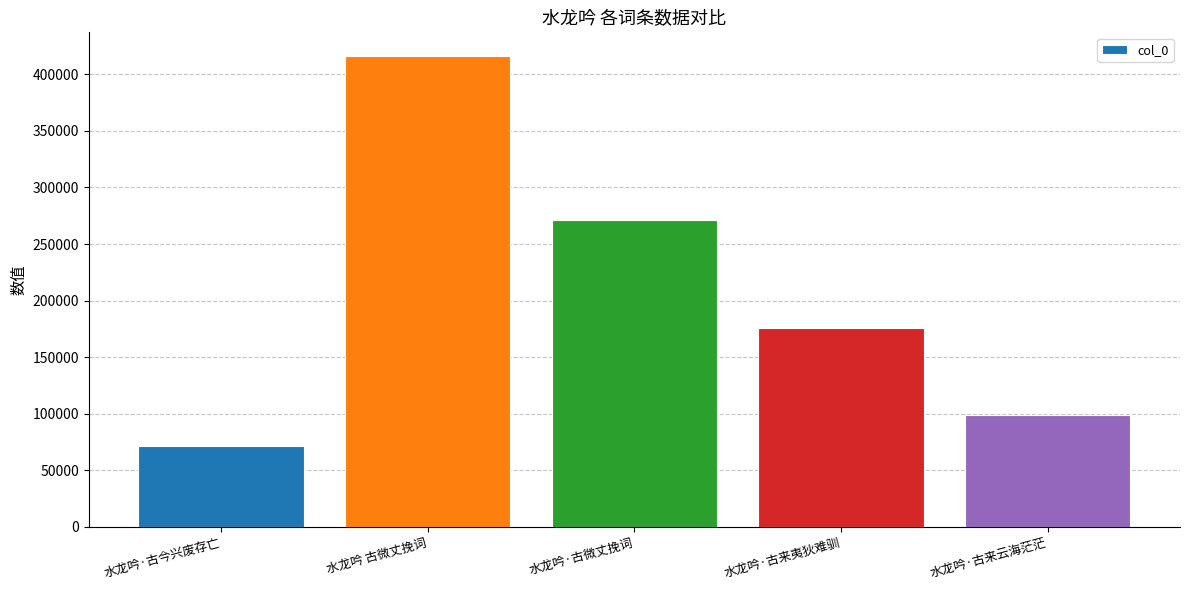

What is the minimum value shown in the chart?

71589